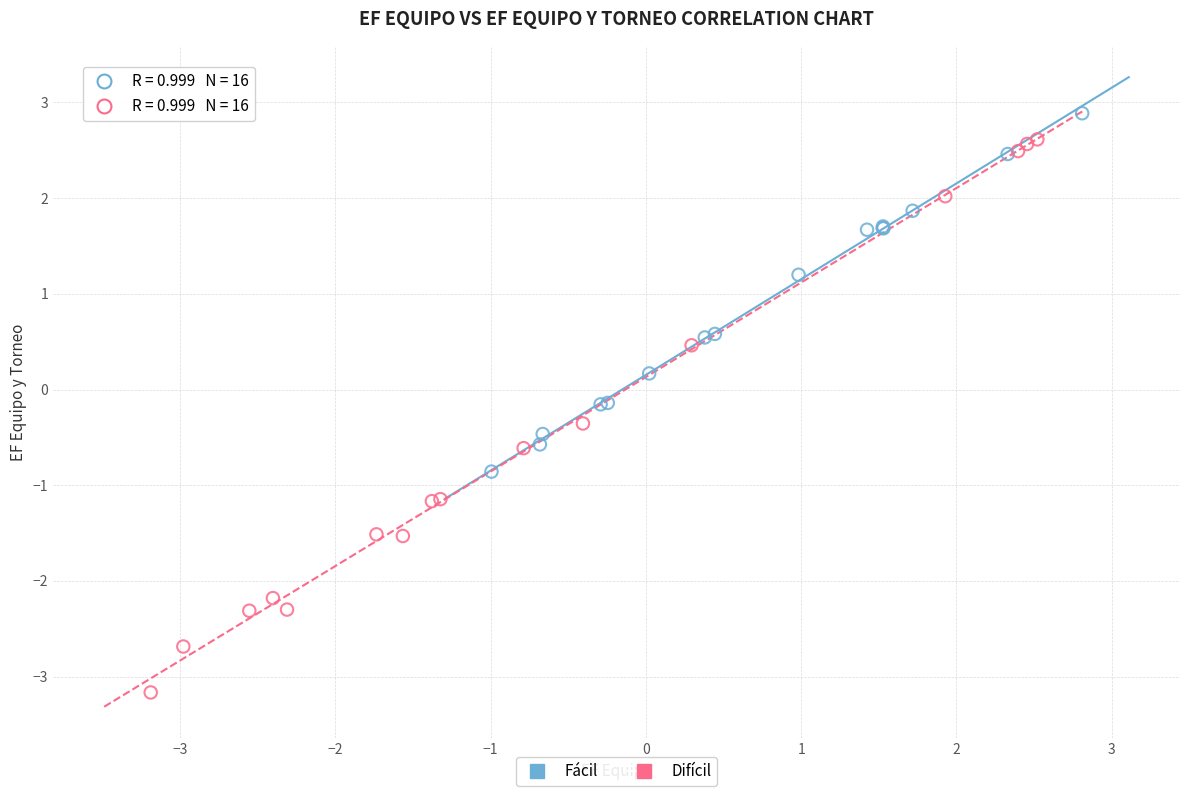

Which series reaches the minimum Y coordinate?

Difícil